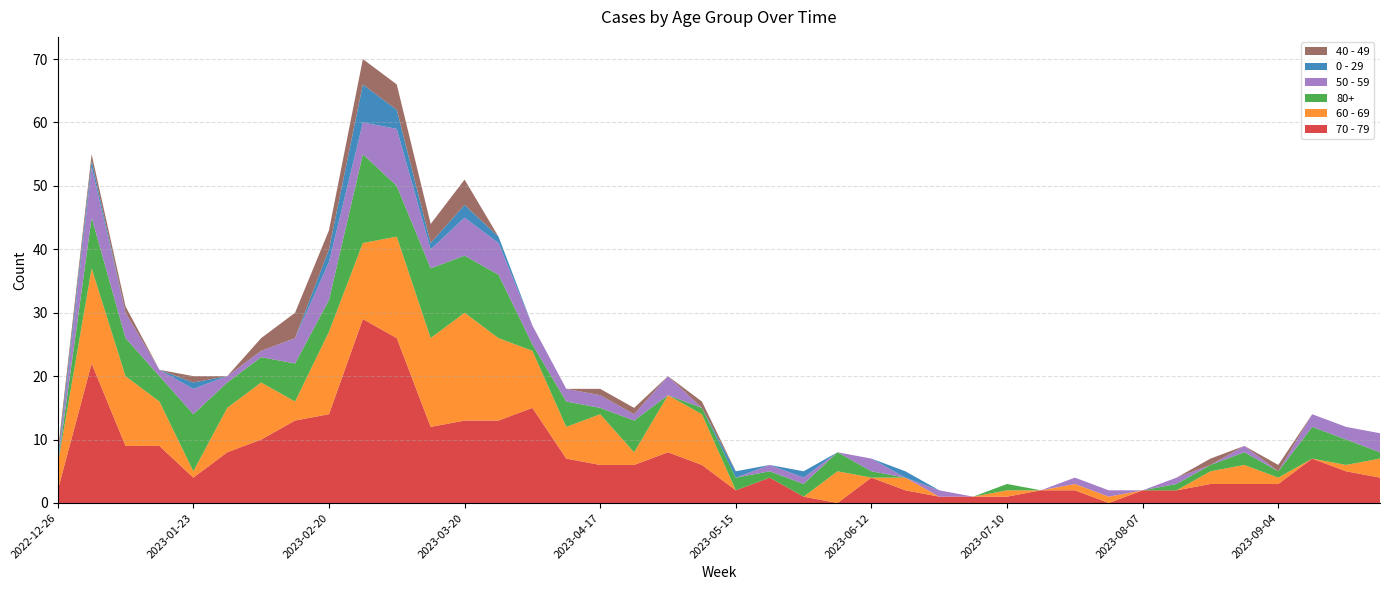

Reading right to left, extract all data points from this chart.

70 - 79: 4	5	7	3	3	3	2	2	0	2	2	1	1	1	2	4	0	1	4	2	6	8	6	6	7	15	13	13	12	26	29	14	13	10	8	4	9	9	22	2
60 - 69: 3	1	0	1	3	2	0	0	1	1	0	1	0	0	2	0	5	0	0	0	8	9	2	8	5	9	13	17	14	16	12	13	3	9	7	1	7	11	15	4
80+: 1	4	5	1	2	1	1	0	0	0	0	1	0	0	0	1	3	2	1	2	1	0	5	1	4	1	10	9	11	8	14	5	6	4	4	9	4	6	8	0
50 - 59: 3	2	2	0	1	0	1	0	1	1	0	0	0	1	0	2	0	1	1	0	0	3	1	2	2	3	5	6	3	9	5	6	4	1	1	4	1	4	8	0
0 - 29: 0	0	0	0	0	0	0	0	0	0	0	0	0	0	1	0	0	1	0	1	0	0	0	0	0	0	1	2	1	3	6	2	0	0	0	1	0	0	1	1
40 - 49: 0	0	0	1	0	1	0	0	0	0	0	0	0	0	0	0	0	0	0	0	1	0	1	1	0	0	0	4	3	4	4	3	4	2	0	1	0	1	1	1